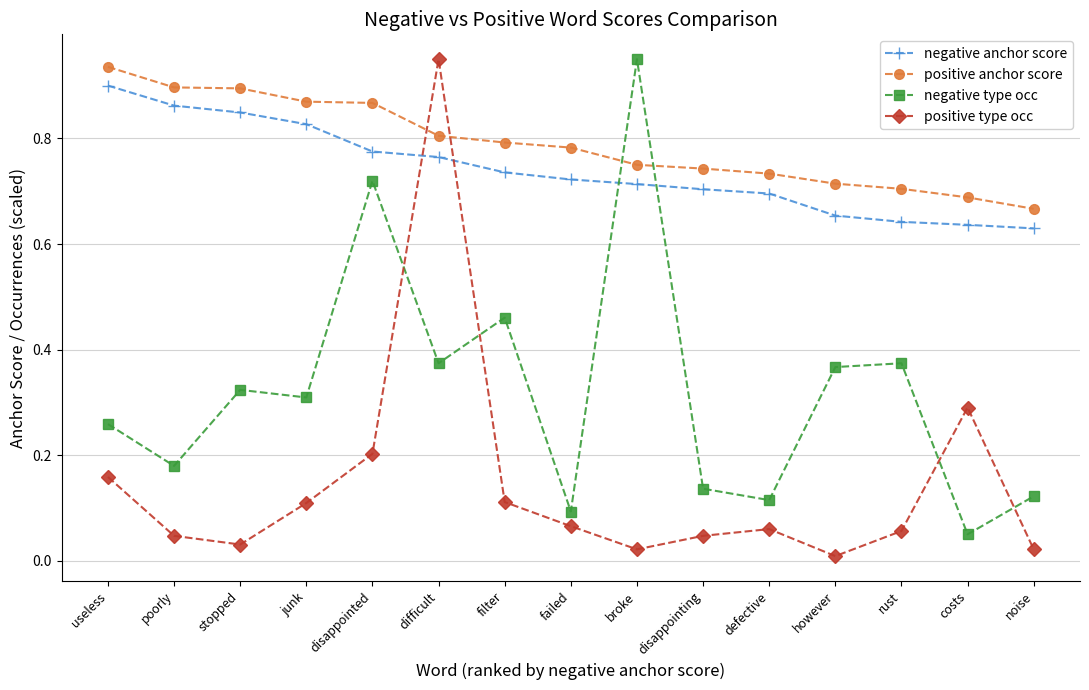

What position from the right is rust?

3